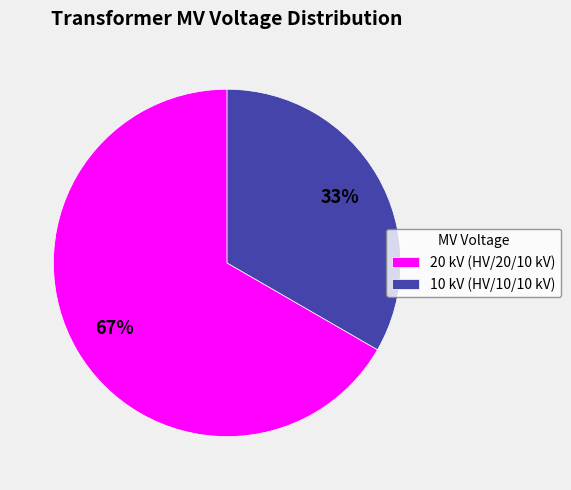

How many segments does this pie chart have?

2